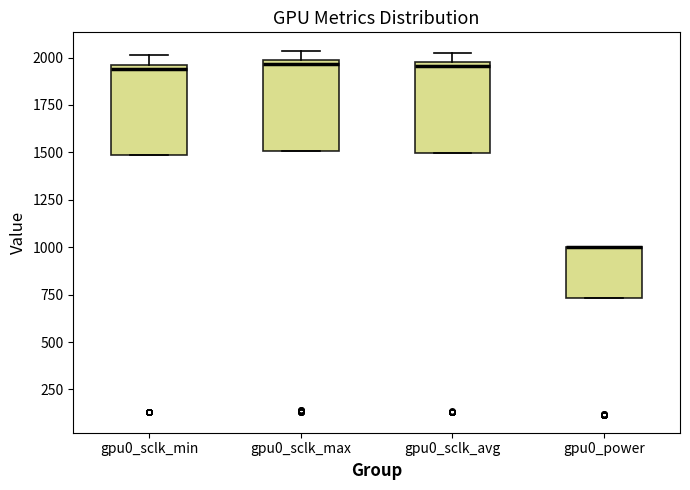

Where does the median line of the box for gpu0_sclk_max sit on the y-axis? The values are not printed on the chart, so give them approximately, as read against the axis.

1950